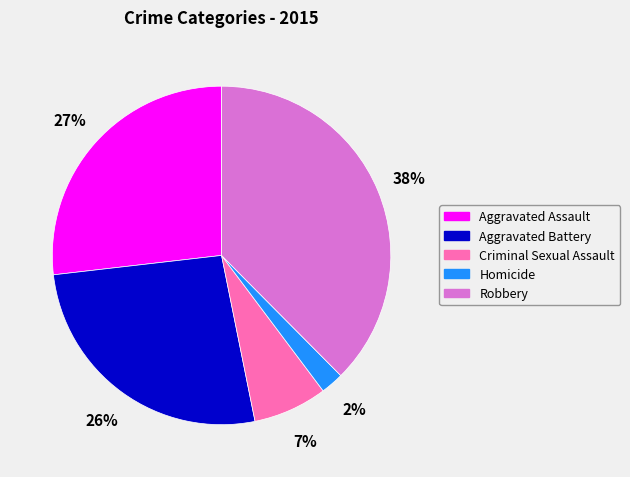

Between Robbery and Aggravated Battery, which is larger?

Robbery